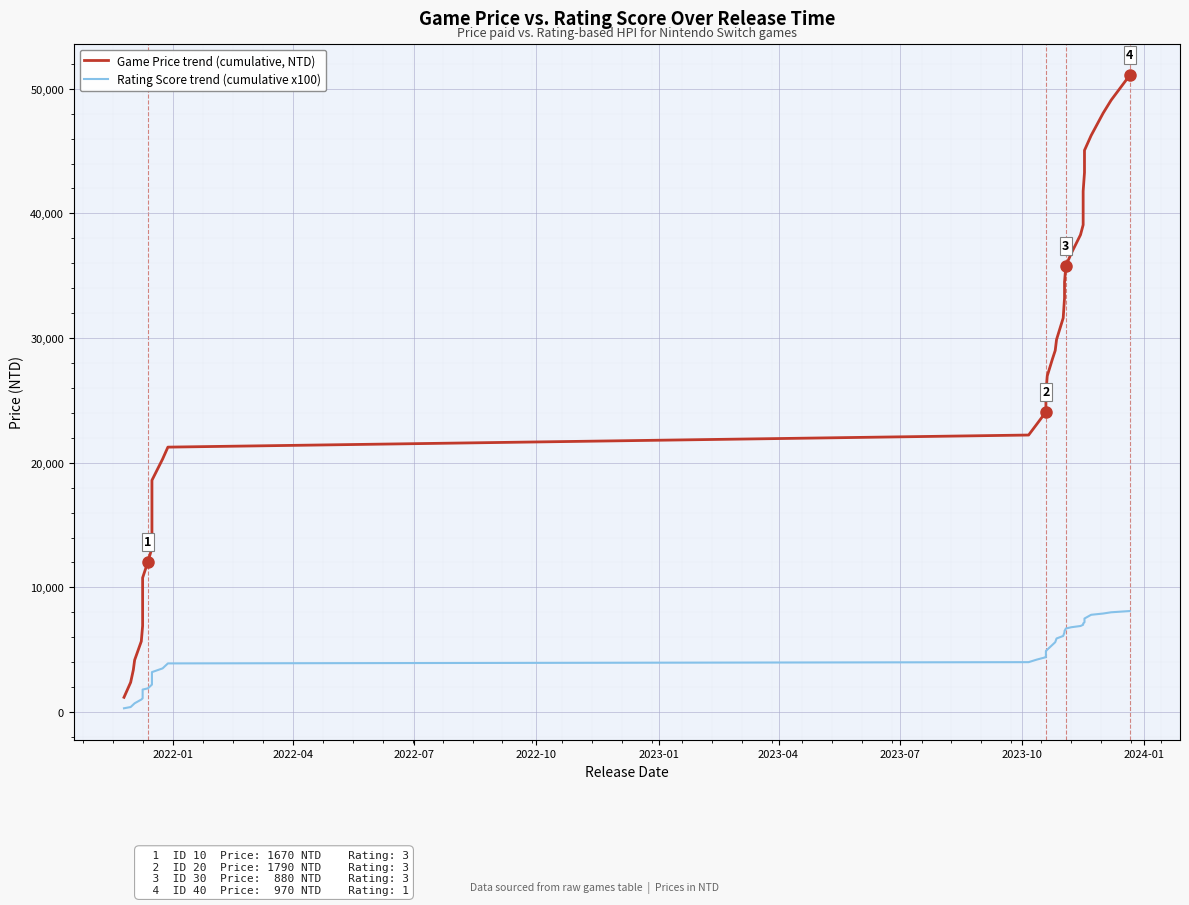

What is the average value of the Rating Score trend (cumulative x100) series?

4382